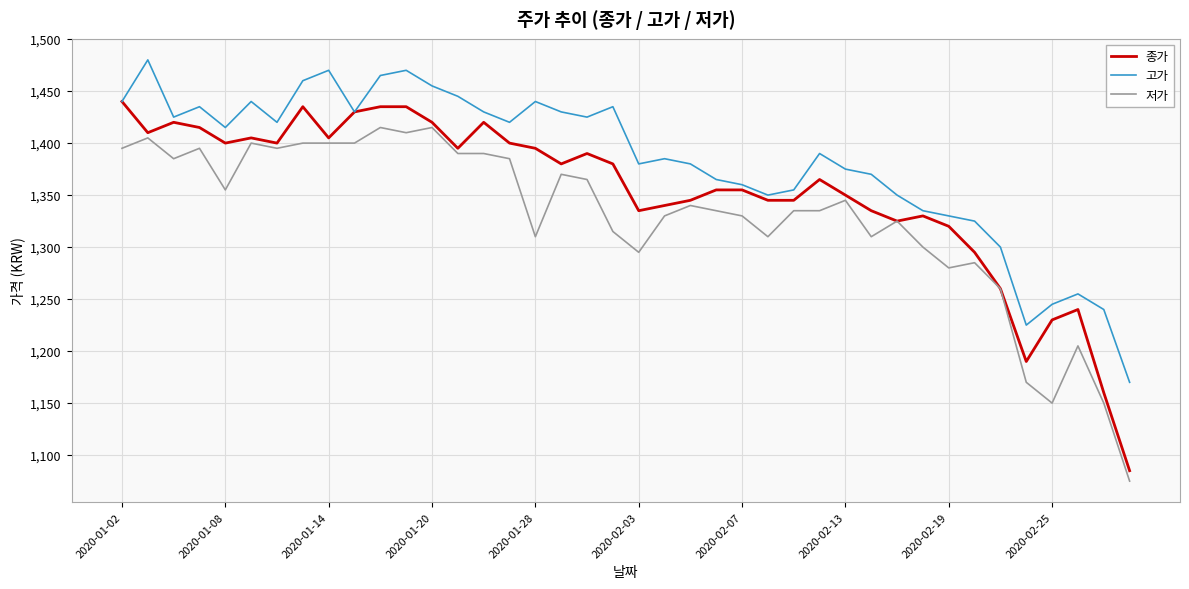

What is the smallest value displayed?

1075